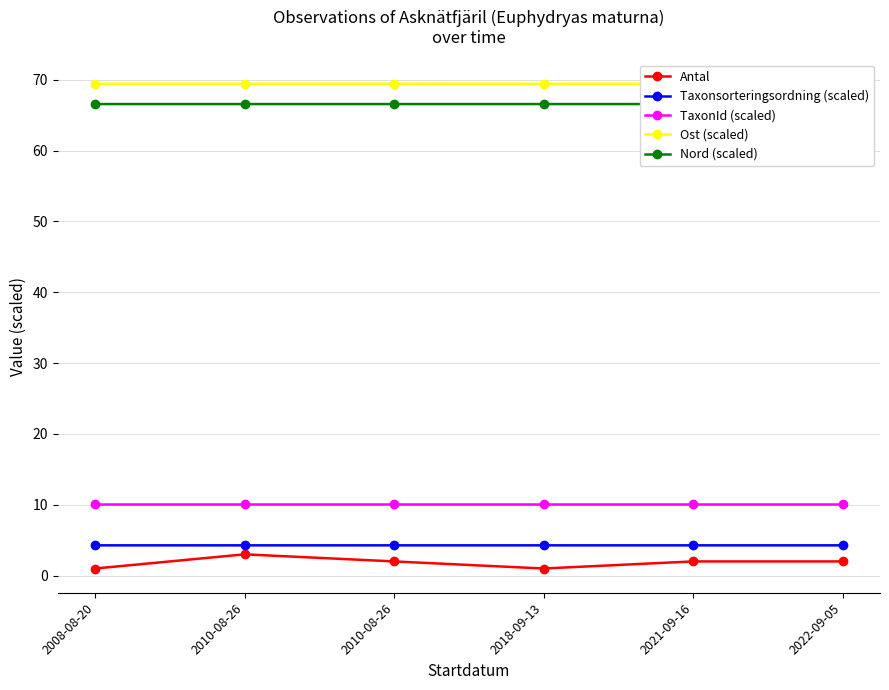

Does the chart have visible grid lines?

Yes